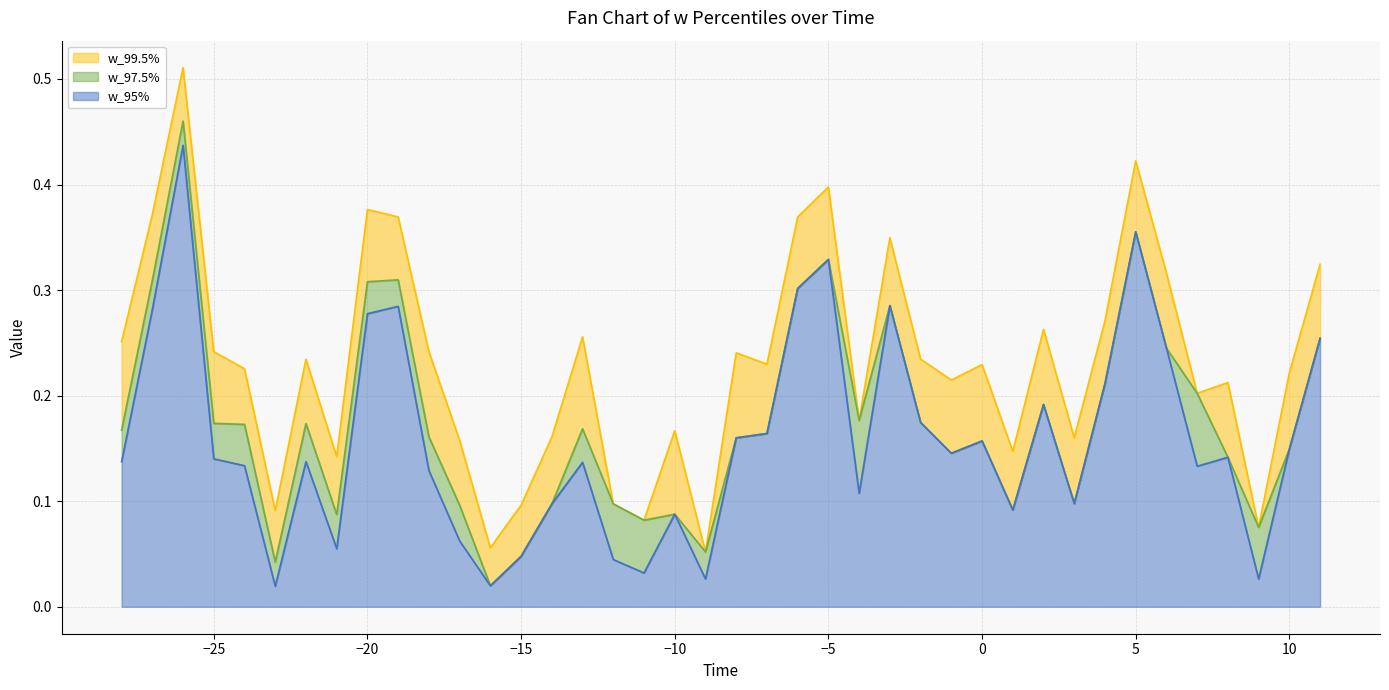

Rank the series by their average value, from highest to lowest.

w_99.5%, w_97.5%, w_95%